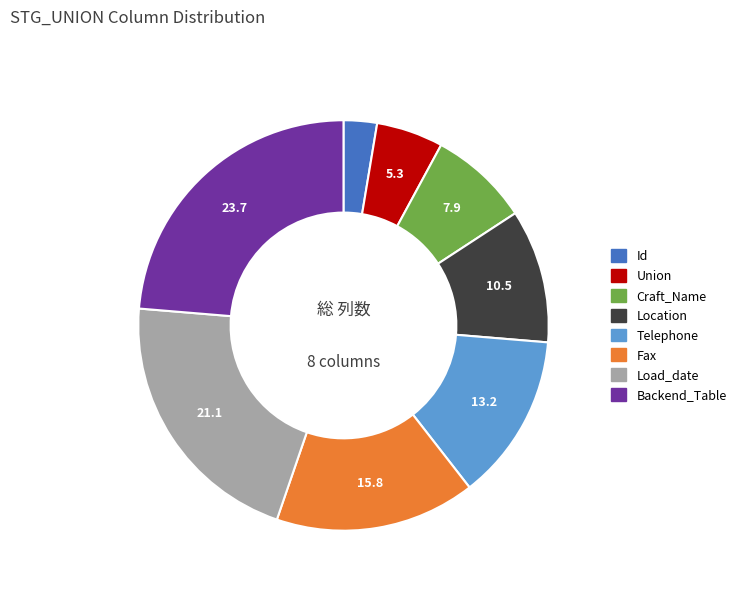

How many segments does this pie chart have?

8